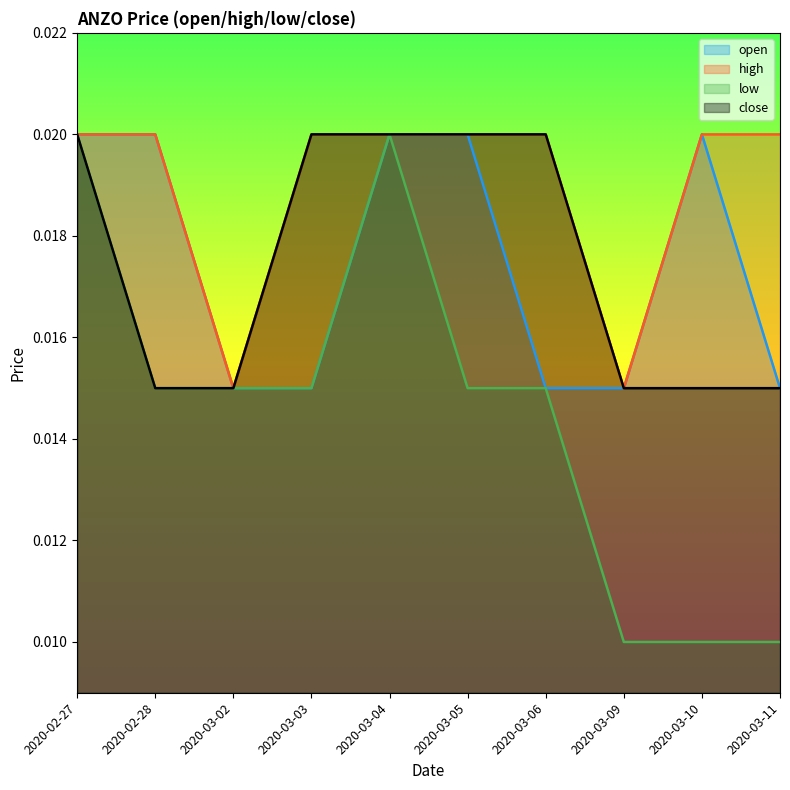

Count the open values in the range 0 to 1.

10